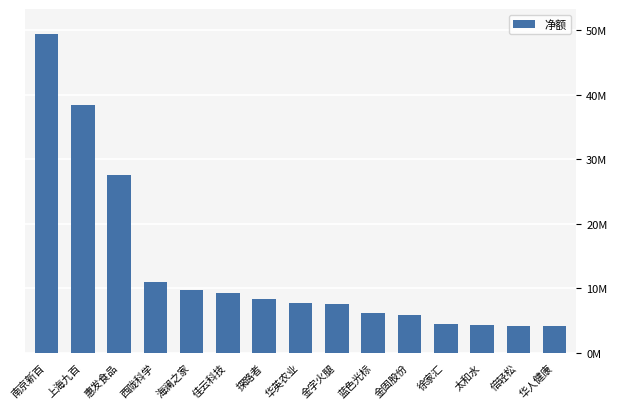

Are the bars horizontal?

No